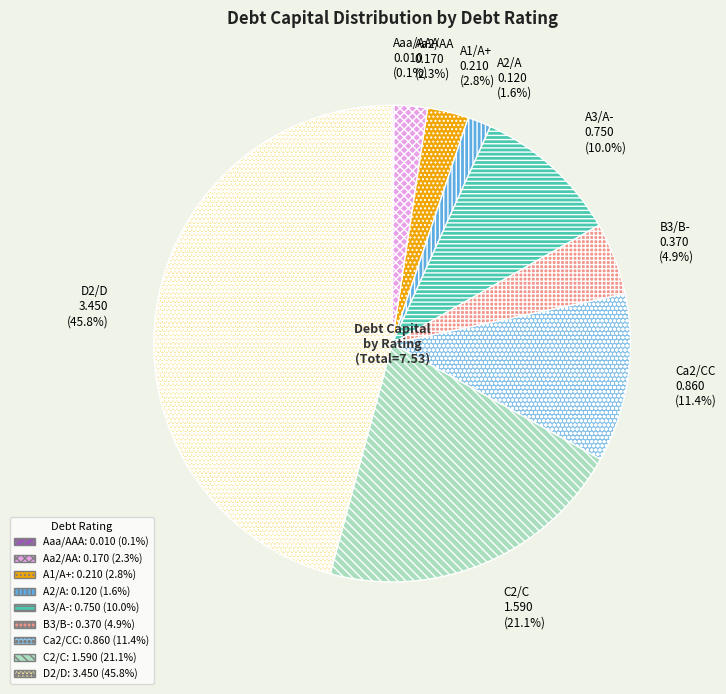

What is the ratio of the value at A3/A- 0.750 (10.0%) to the value at A1/A+ 0.210 (2.8%)?

3.6